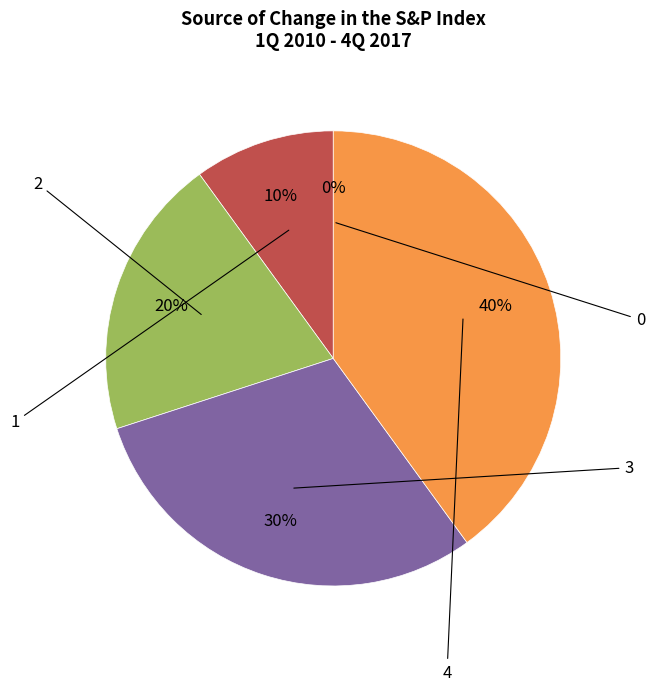

What is the total percentage of 2 and 0?

20.0%